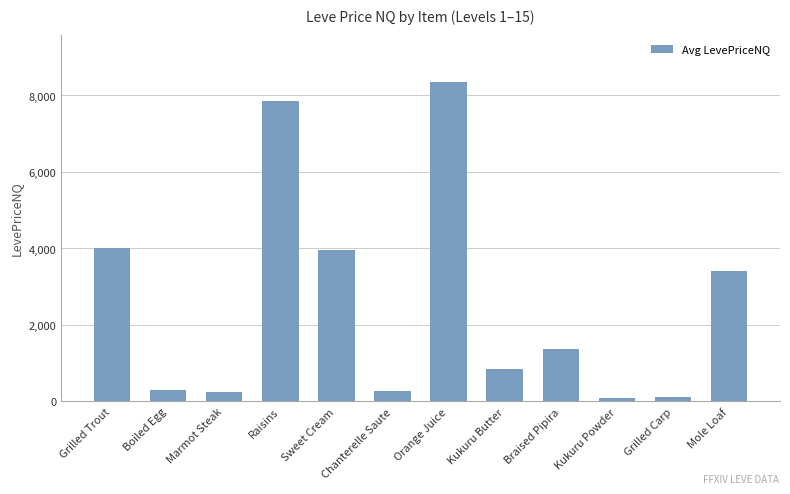

Count the number of data series in this chart.

1